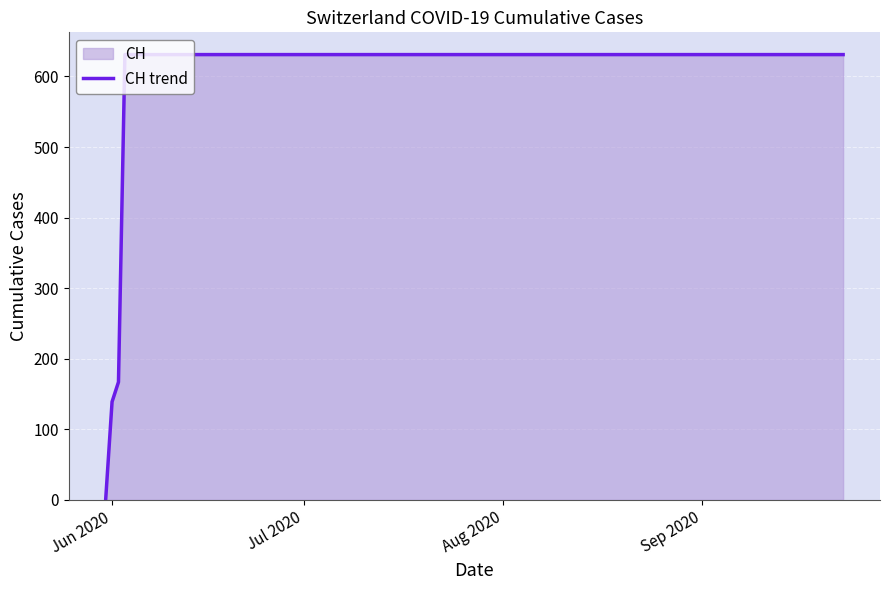

What is the difference between the maximum and minimum values?

631